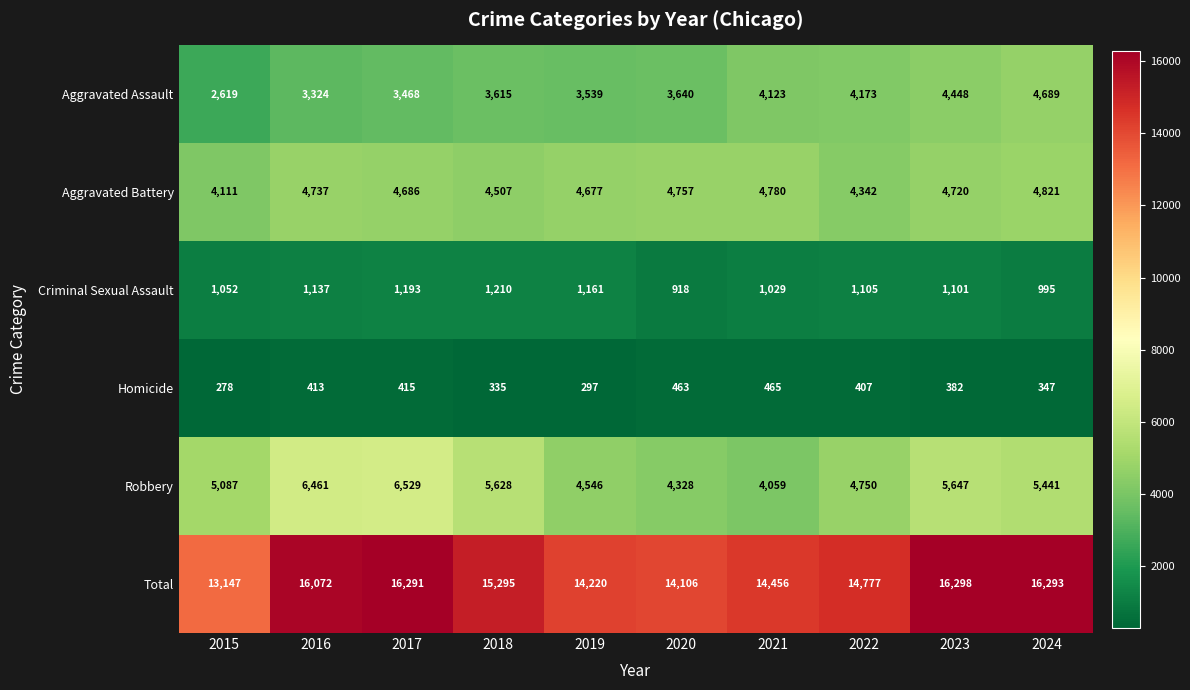

At which label does Homicide first exceed 407?

2016